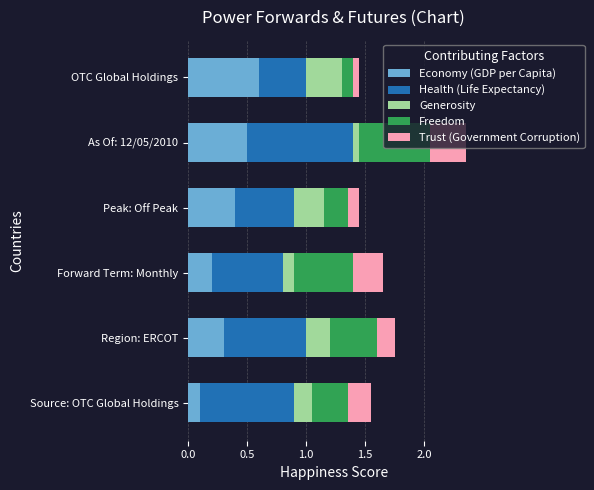

At which category is the sum across all series the highest?

As Of: 12/05/2010